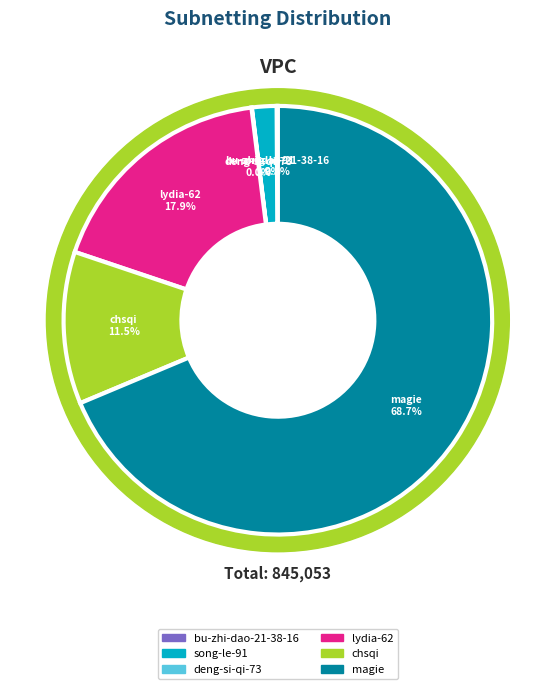

Does any single category account for the majority?

Yes